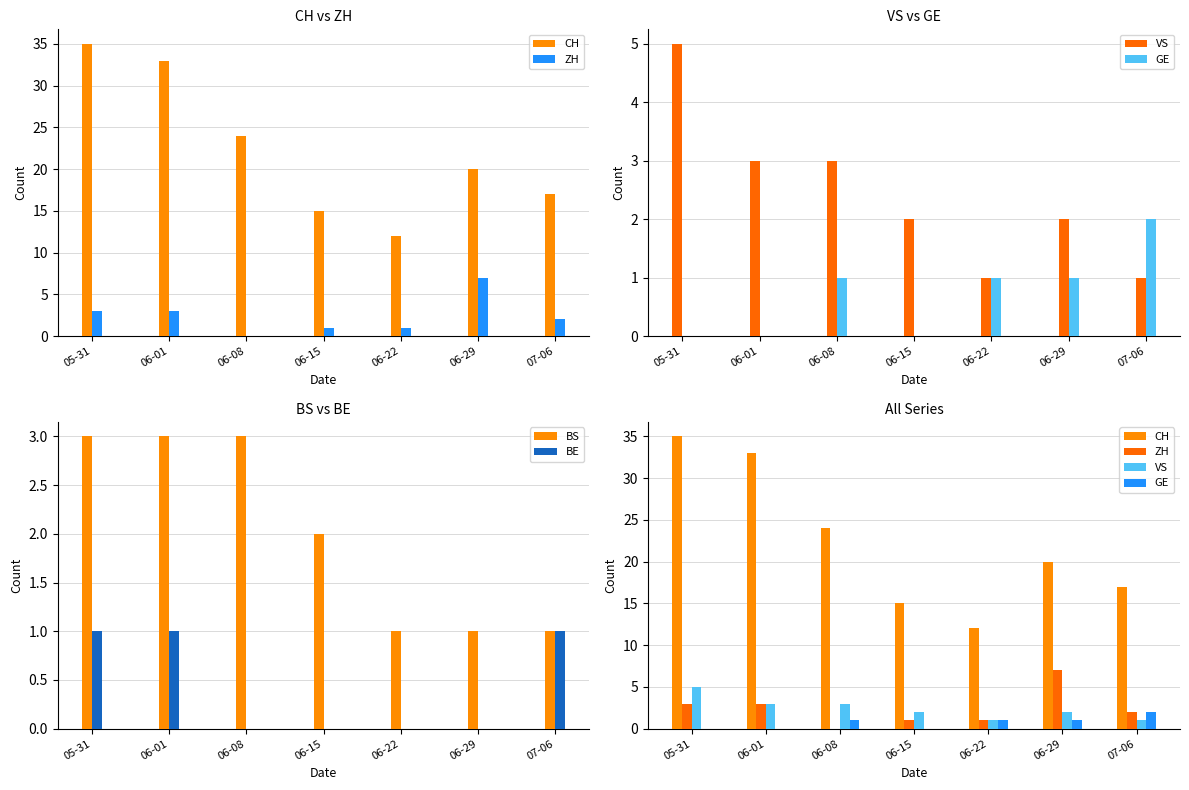

How many series are shown in this chart?

6